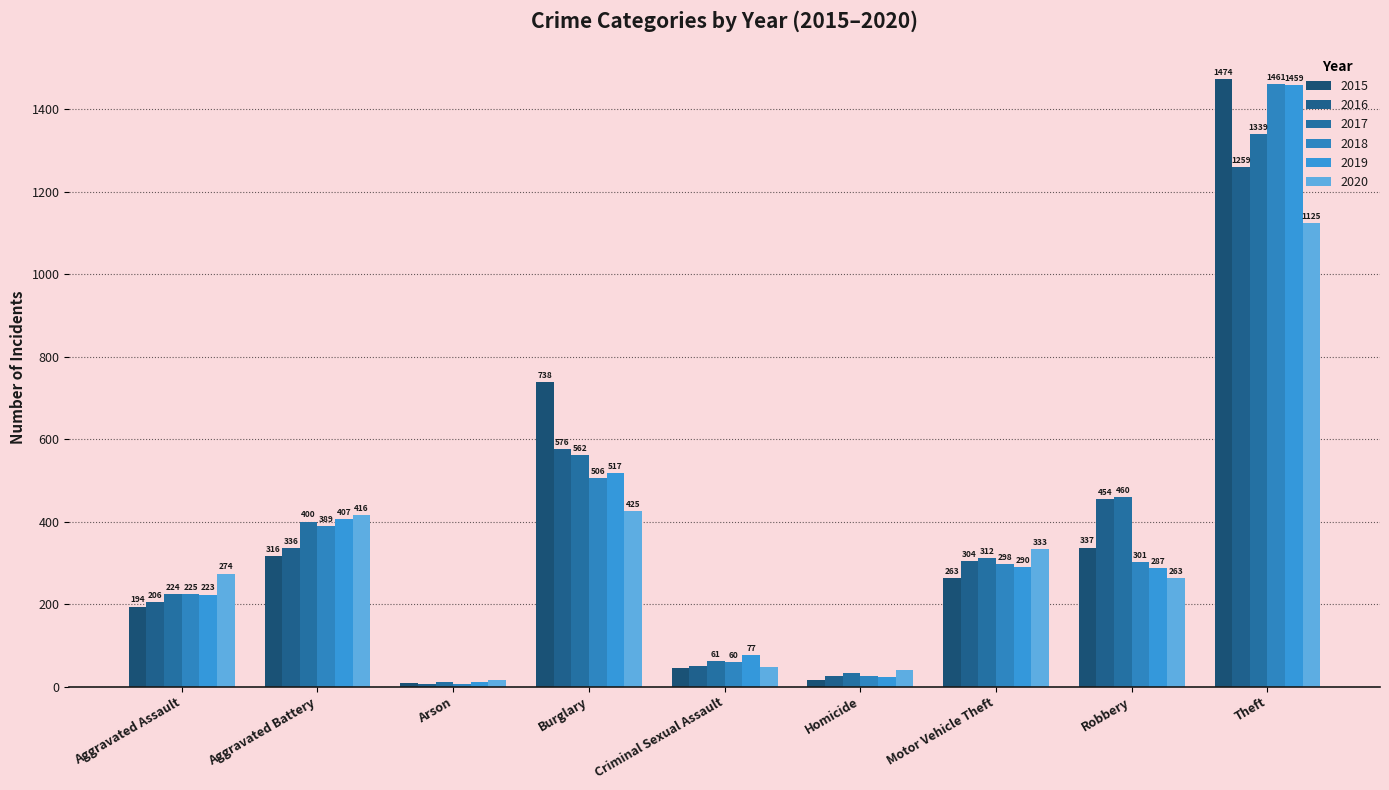

Reading left to right, transcribe all the data shown in this chart.

2015: Aggravated Assault=194	Aggravated Battery=316	Arson=9	Burglary=738	Criminal Sexual Assault=46	Homicide=15	Motor Vehicle Theft=263	Robbery=337	Theft=1474
2016: Aggravated Assault=206	Aggravated Battery=336	Arson=7	Burglary=576	Criminal Sexual Assault=50	Homicide=26	Motor Vehicle Theft=304	Robbery=454	Theft=1259
2017: Aggravated Assault=224	Aggravated Battery=400	Arson=10	Burglary=562	Criminal Sexual Assault=61	Homicide=33	Motor Vehicle Theft=312	Robbery=460	Theft=1339
2018: Aggravated Assault=225	Aggravated Battery=389	Arson=7	Burglary=506	Criminal Sexual Assault=60	Homicide=25	Motor Vehicle Theft=298	Robbery=301	Theft=1461
2019: Aggravated Assault=223	Aggravated Battery=407	Arson=12	Burglary=517	Criminal Sexual Assault=77	Homicide=22	Motor Vehicle Theft=290	Robbery=287	Theft=1459
2020: Aggravated Assault=274	Aggravated Battery=416	Arson=17	Burglary=425	Criminal Sexual Assault=48	Homicide=41	Motor Vehicle Theft=333	Robbery=263	Theft=1125